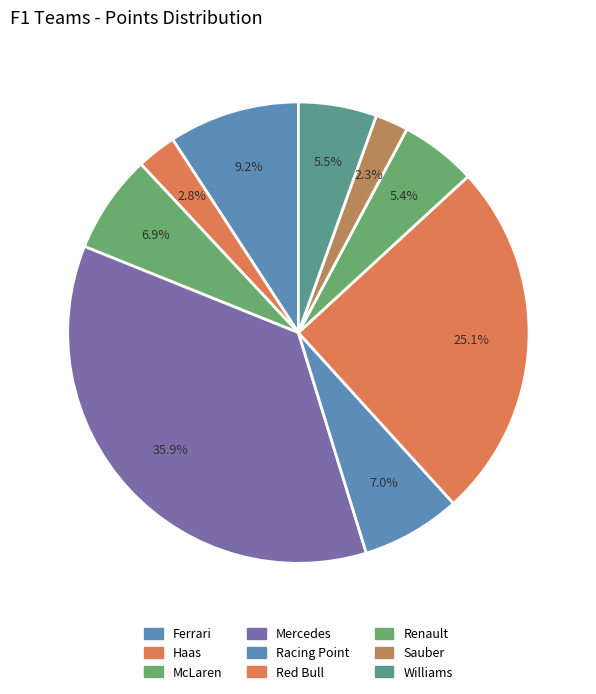

Approximately how many times larger is the value at Mercedes compared to Ferrari?

3.9